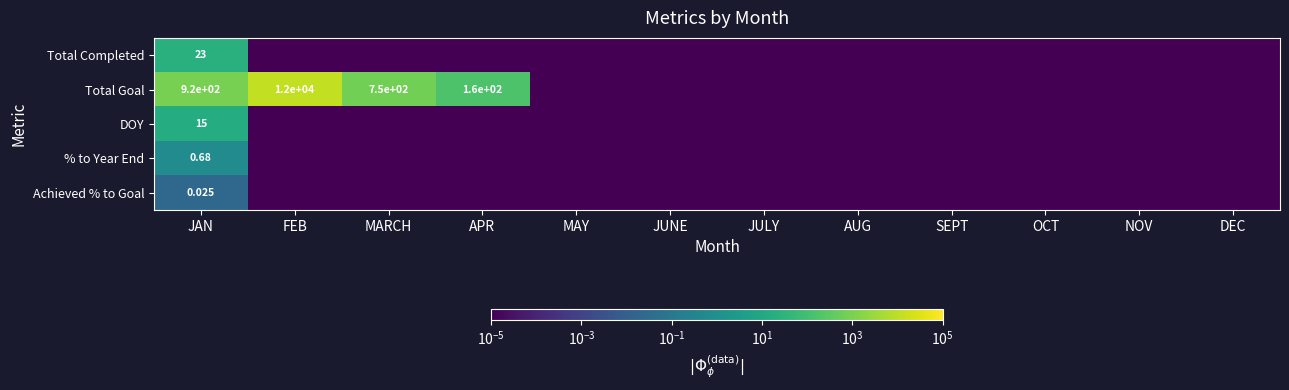

Rank the series at JAN from highest to lowest value.

Total Goal, Total Completed, DOY, % to Year End, Achieved % to Goal